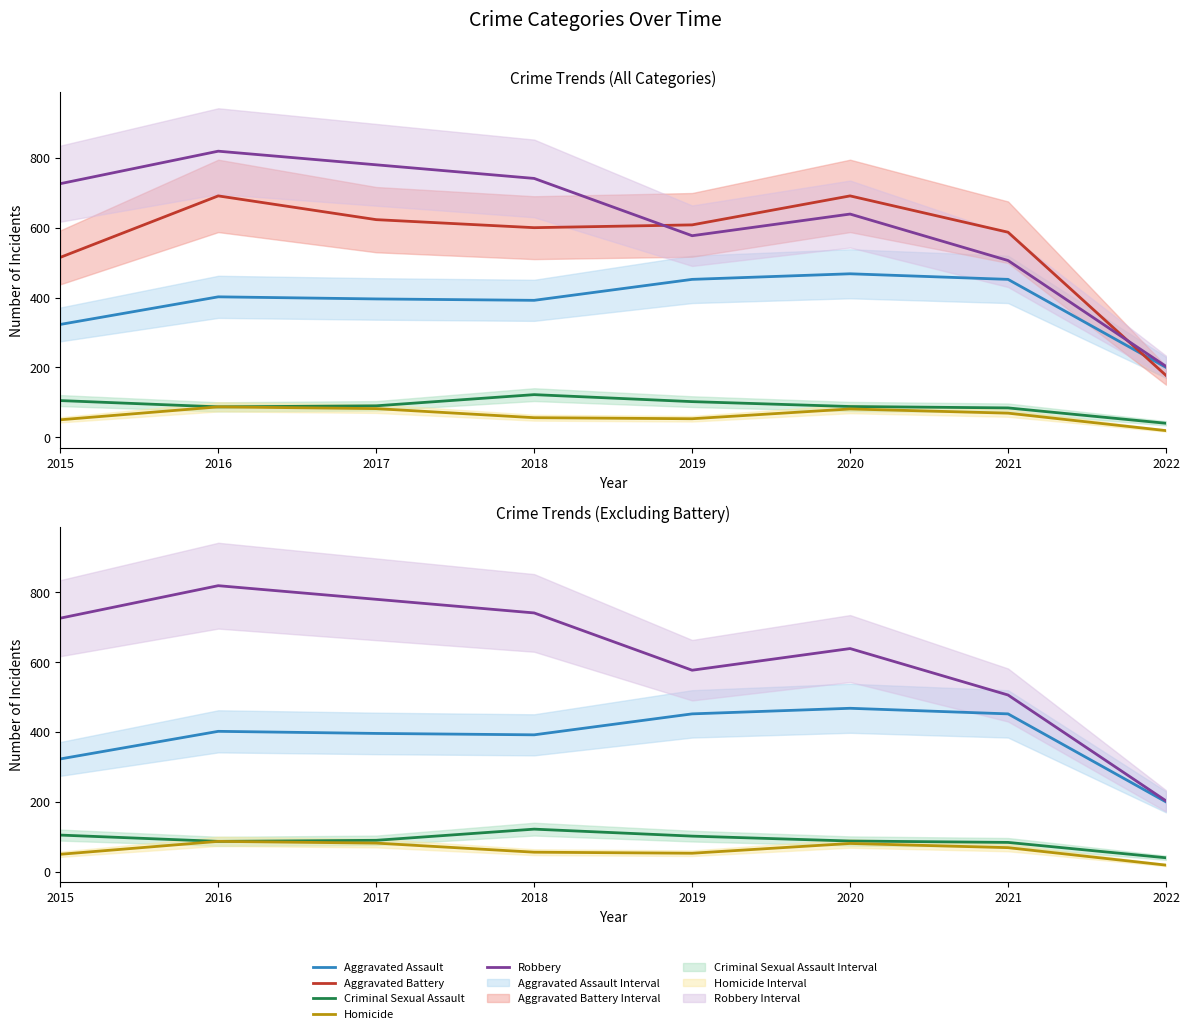

List the labels in order of Aggravated Battery value, smallest first.

2022, 2015, 2021, 2018, 2019, 2017, 2016, 2020